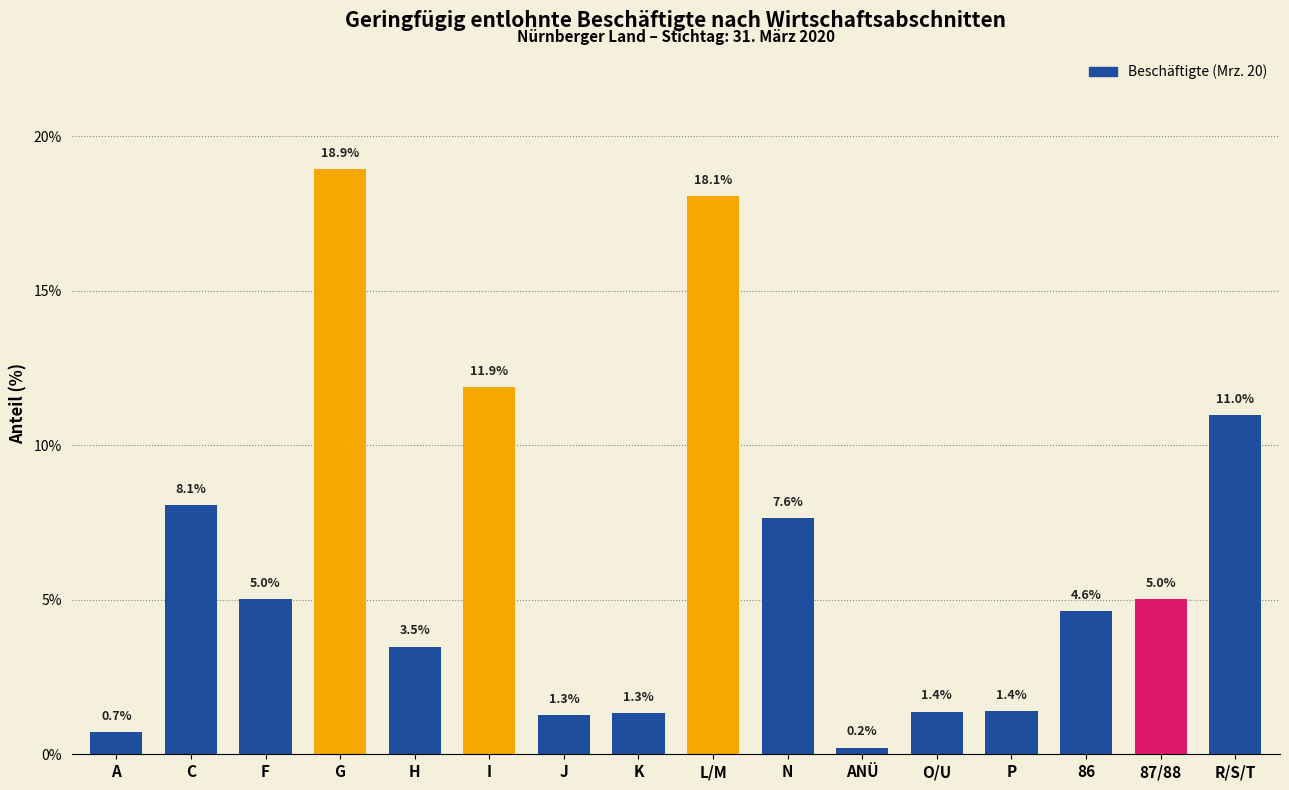

Reading left to right, what are all the values shown in this chart?

A=0.7	C=8.1	F=5.0	G=18.9	H=3.5	I=11.9	J=1.3	K=1.3	L/M=18.1	N=7.6	ANÜ=0.2	O/U=1.4	P=1.4	86=4.6	87/88=5.0	R/S/T=11.0